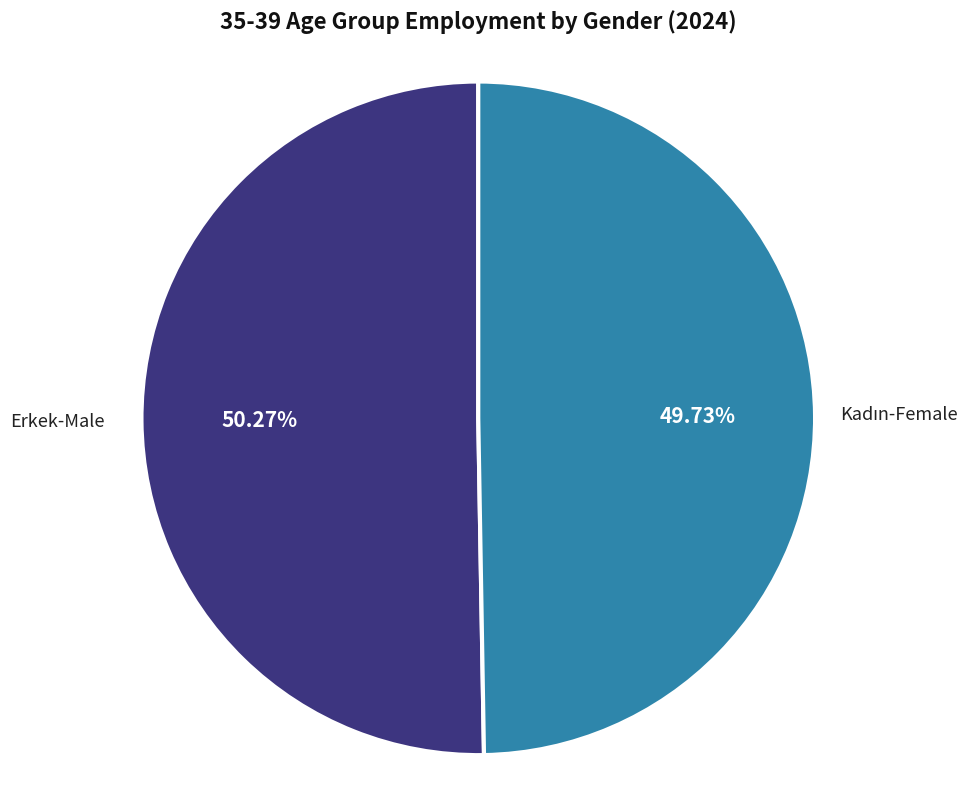

Count the number of slices in the pie.

2